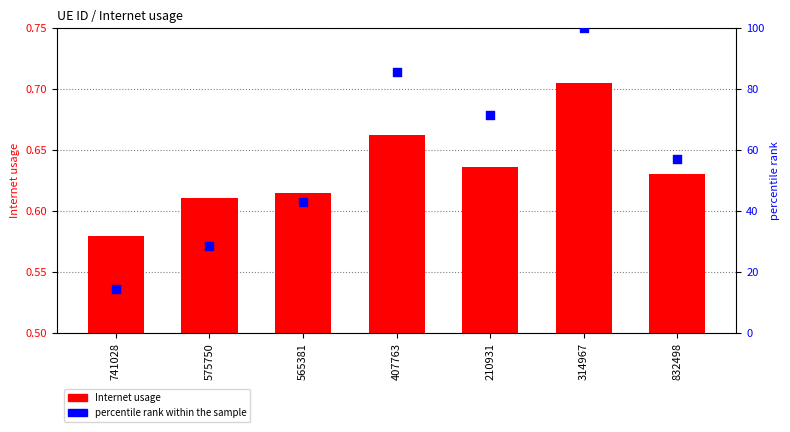

What are all the series names shown in the legend?

Internet usage, percentile rank within the sample